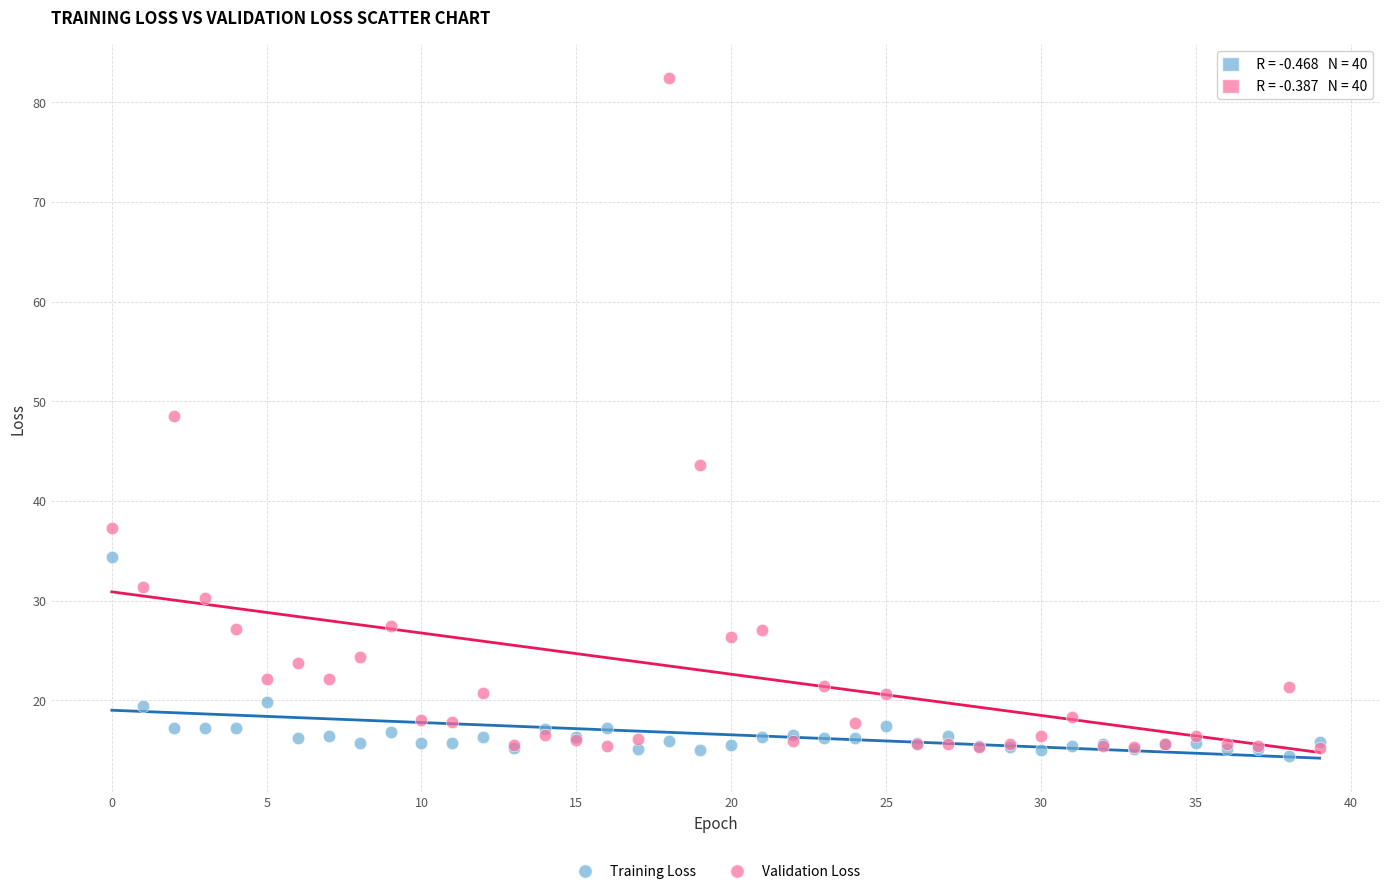

Which series has the largest Y range (max minus min)?

Validation Loss